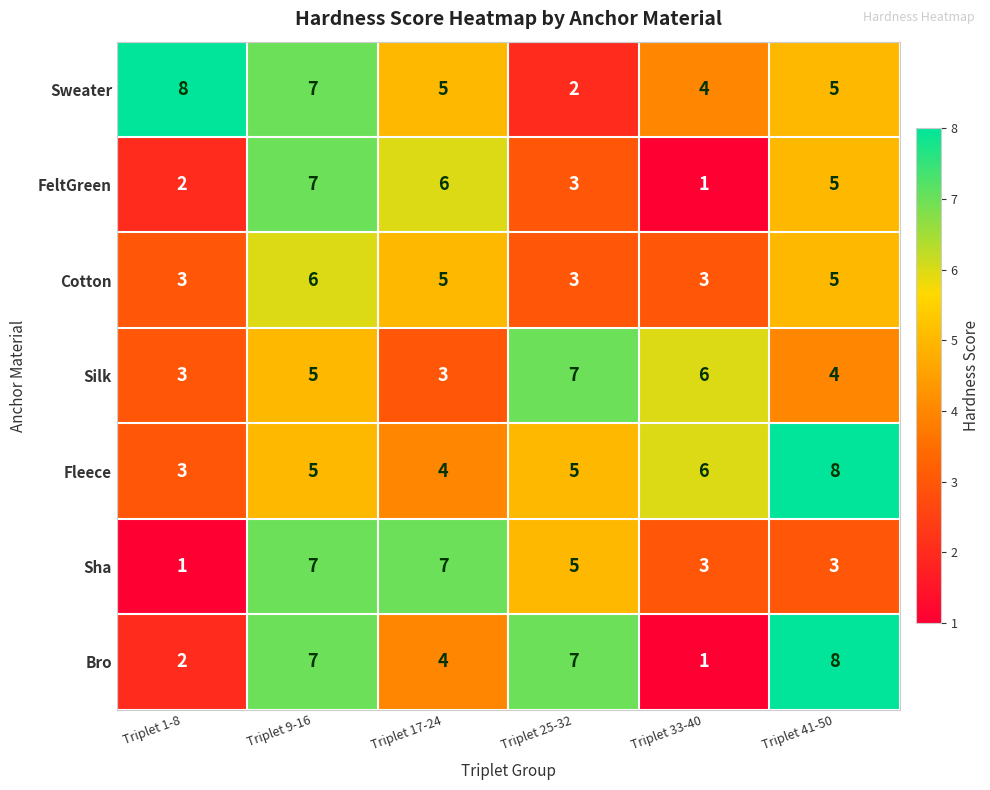

Where is Silk nearest to the value 5?

Triplet 9-16